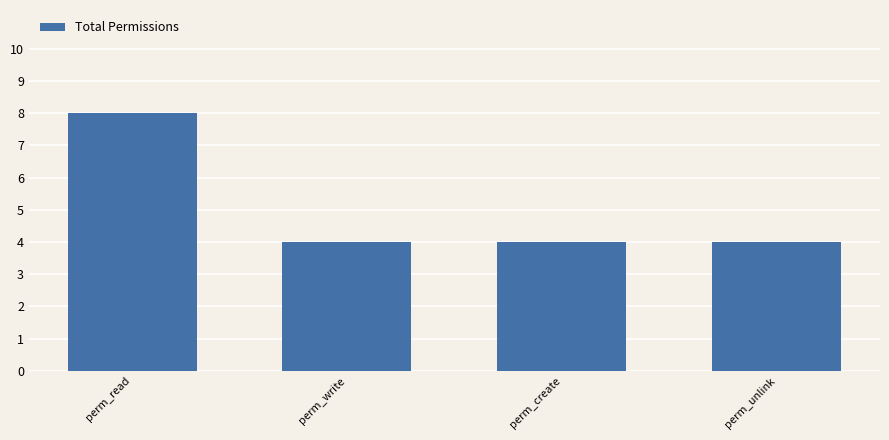

Reading right to left, list all the values displayed in this chart.

perm_unlink=4	perm_create=4	perm_write=4	perm_read=8